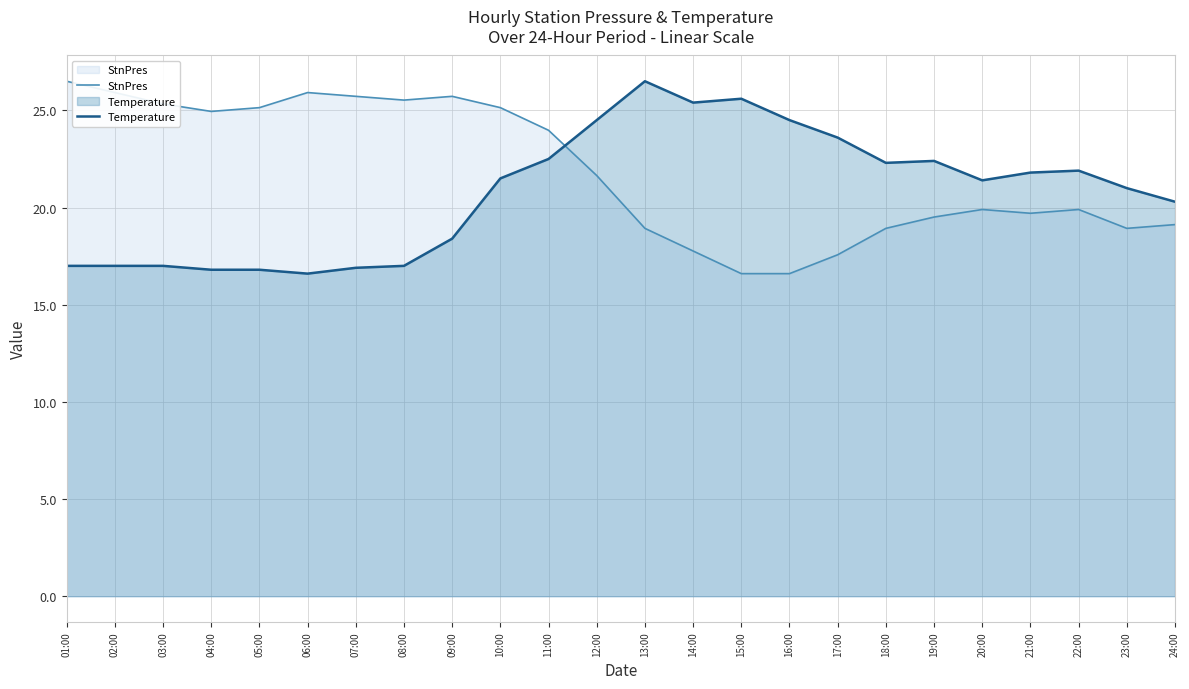

Rank the series at 09:00 from lowest to highest value.

Temperature, StnPres